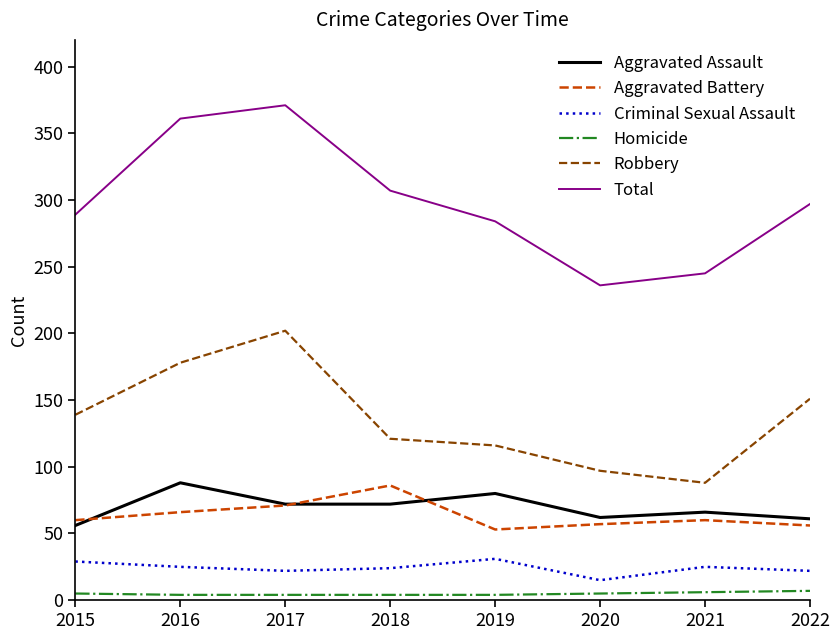

True or false: Homicide and Aggravated Battery intersect in this chart.

False